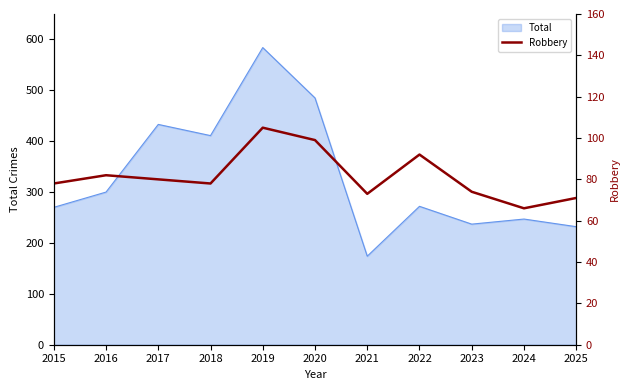

The value at 2015 is 78. True or false?

True